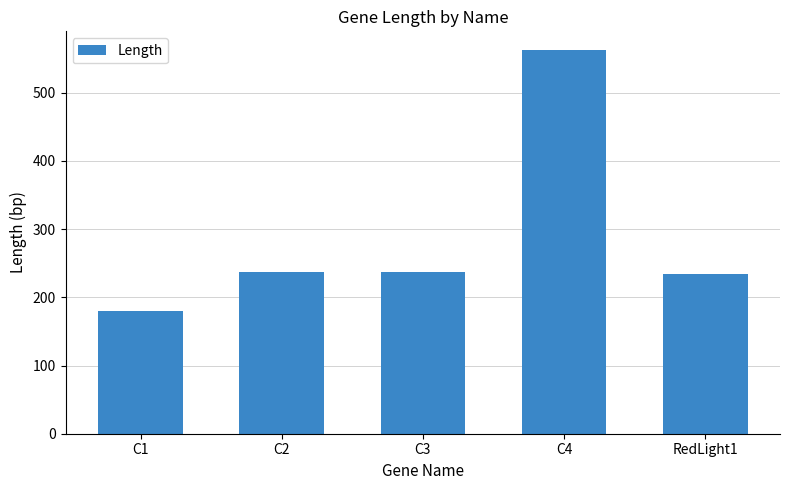

Which label corresponds to the smallest value in the chart?

C1